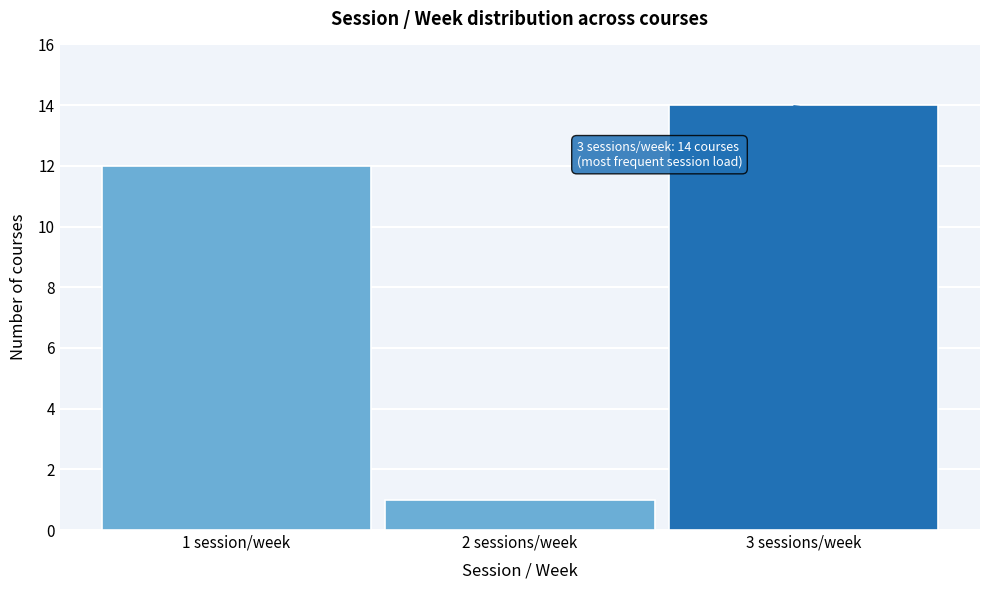

Reading left to right, extract all data points from this chart.

1 session/week=12	2 sessions/week=1	3 sessions/week=14